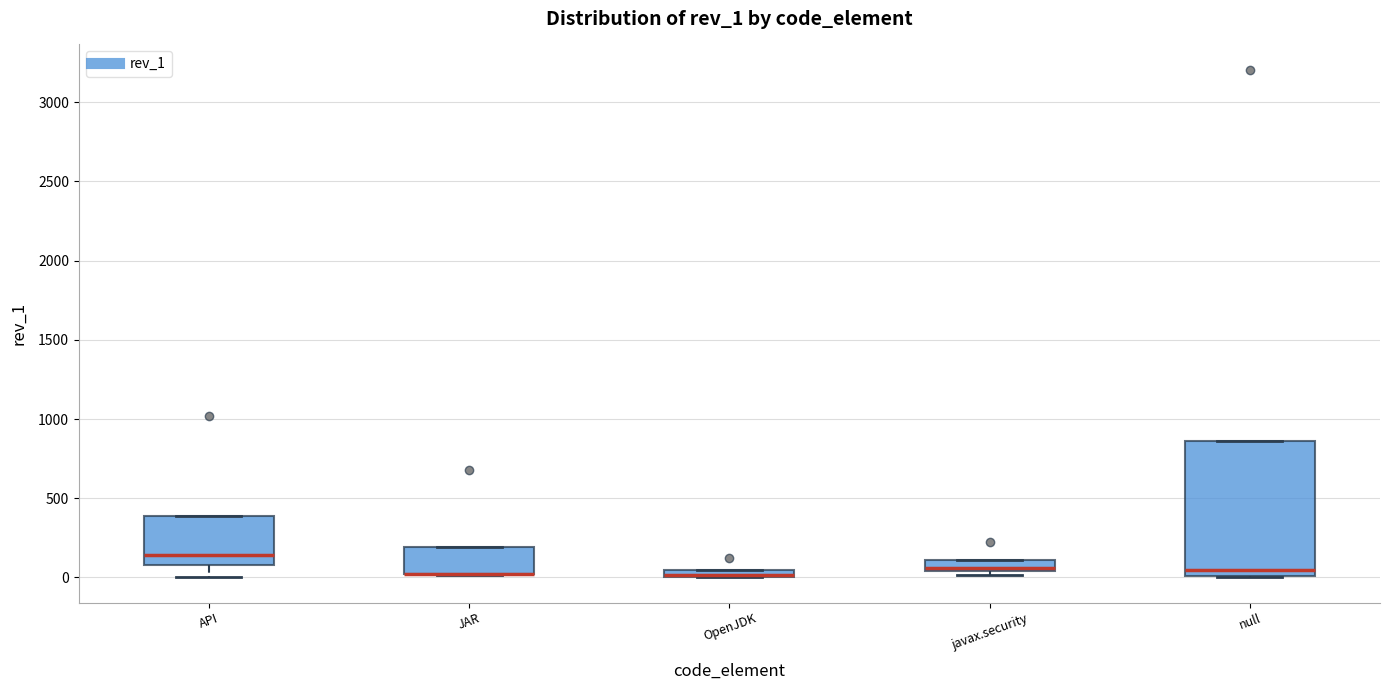

Which box is the tallest, from its lower edge to its upper edge?

null